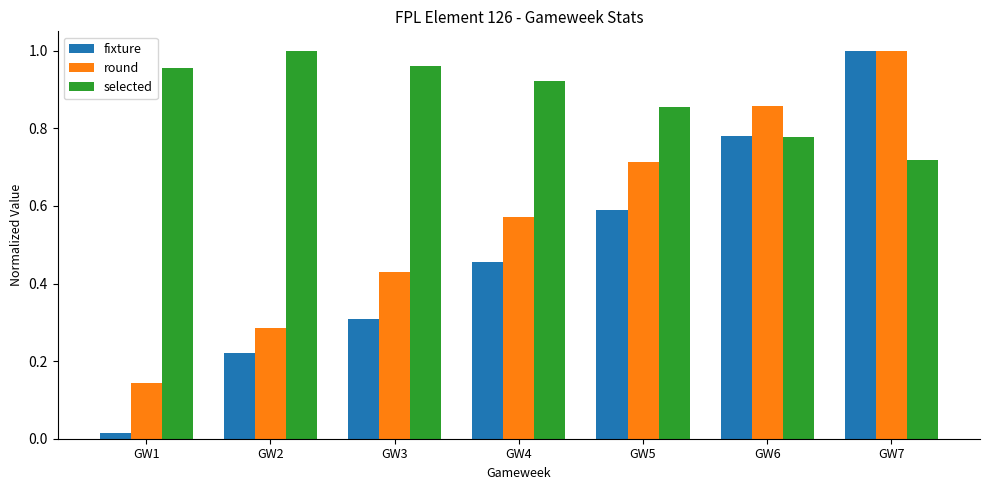

List the series in order of their overall mean, highest first.

selected, round, fixture